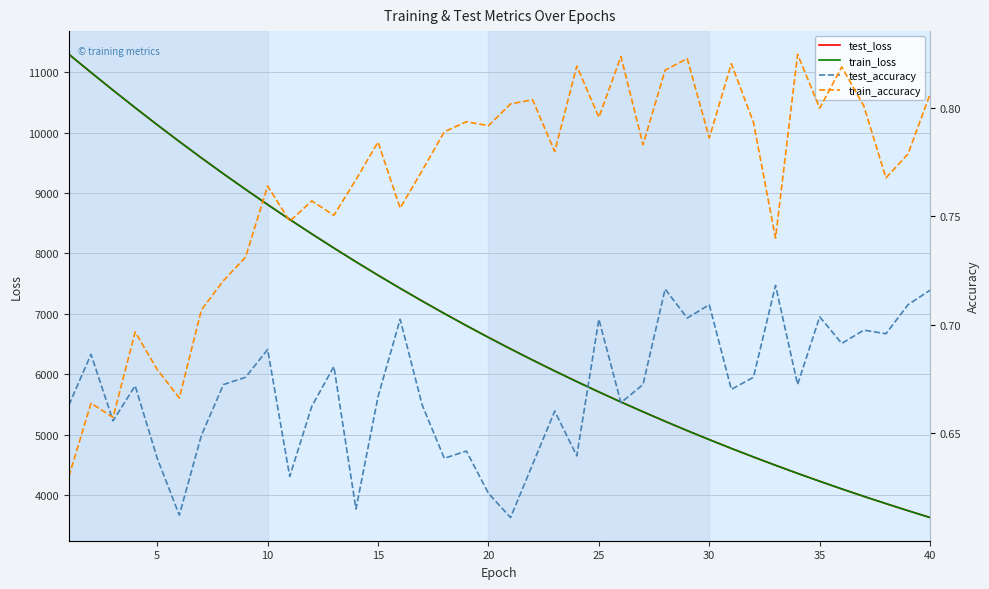

What is the minimum value for test_loss?

3634.5